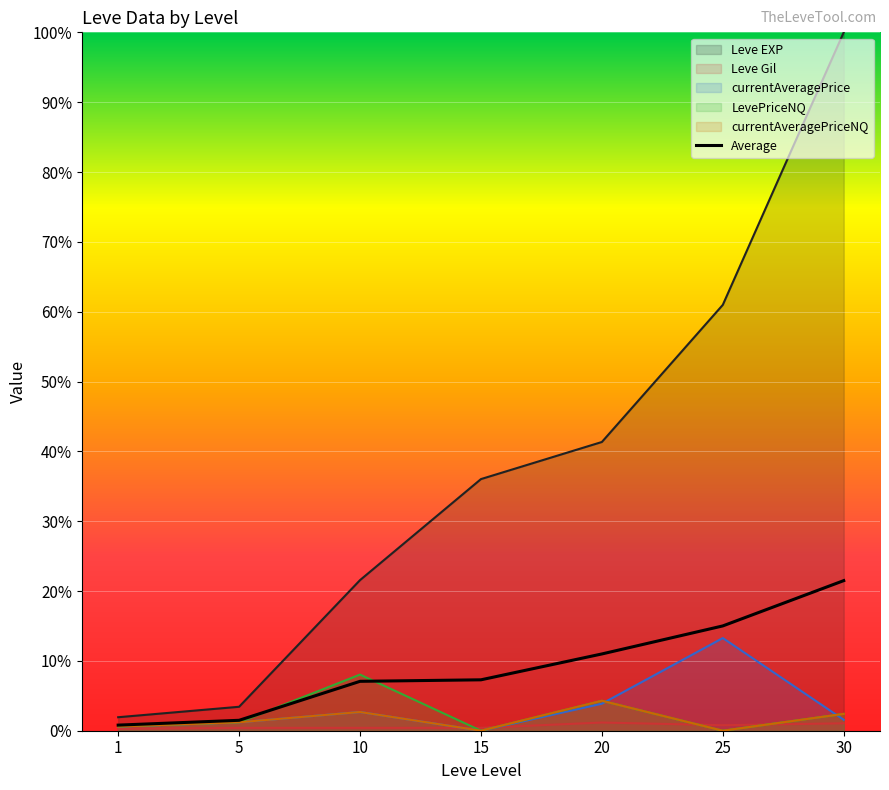

Does the chart display data point markers on the line(s)?

No